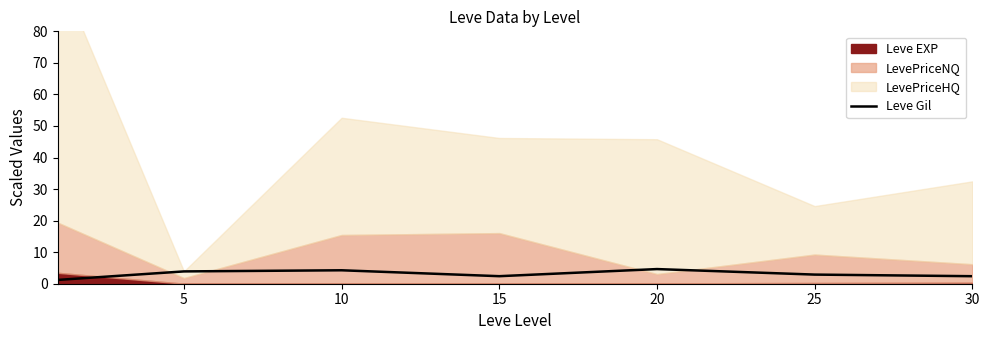

Between 30 and 5, which is larger?

5